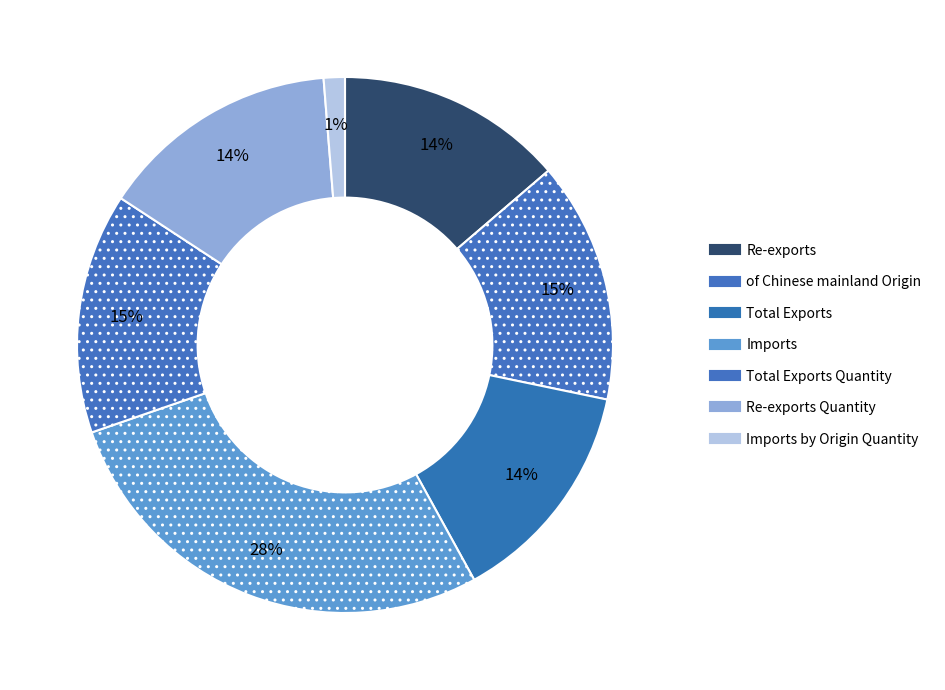

To the nearest percent, what is the average slice percentage?

14%